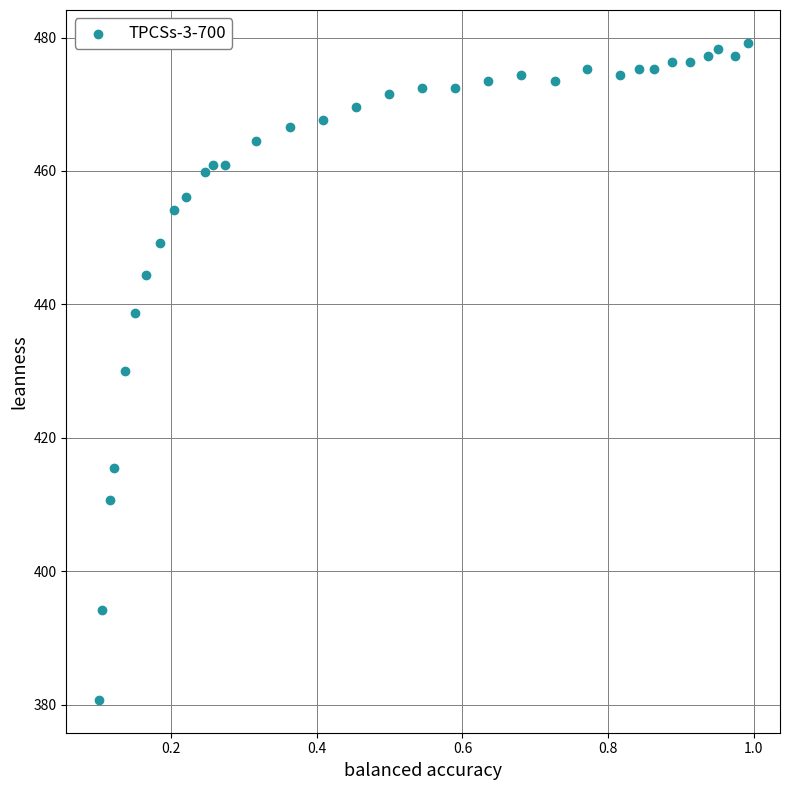

What is the range of Y values (max minus min)?

98.5